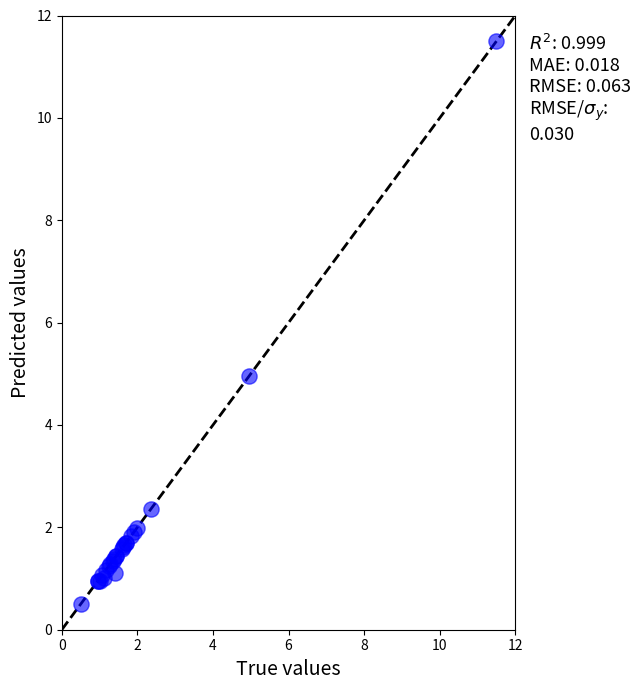

What Y value in the scatter plot is closest to 6?

5.0